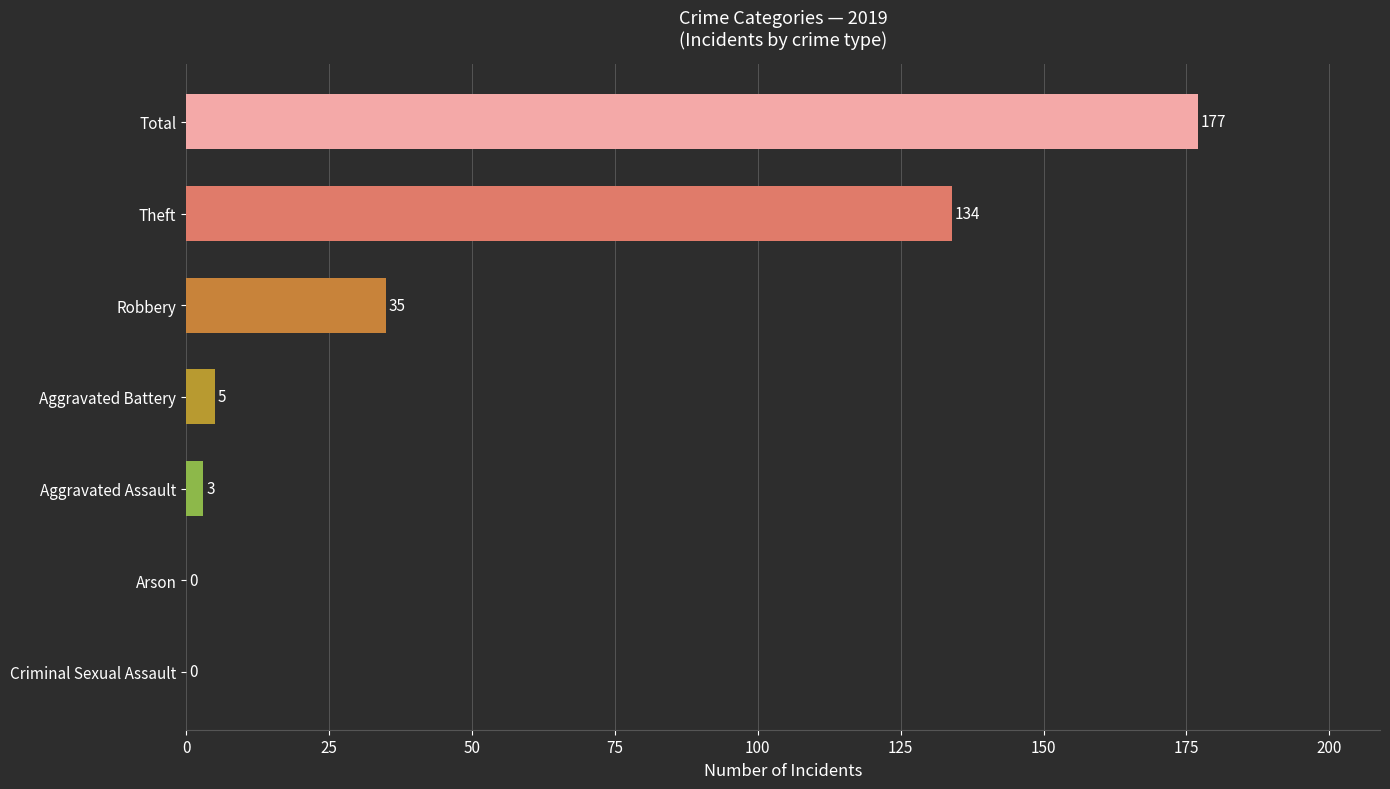

The chart shows a value of 5 at Aggravated Battery. True or false?

True